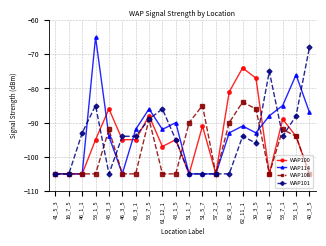

True or false: WAP108 has more than 1 interior local peaks.

True